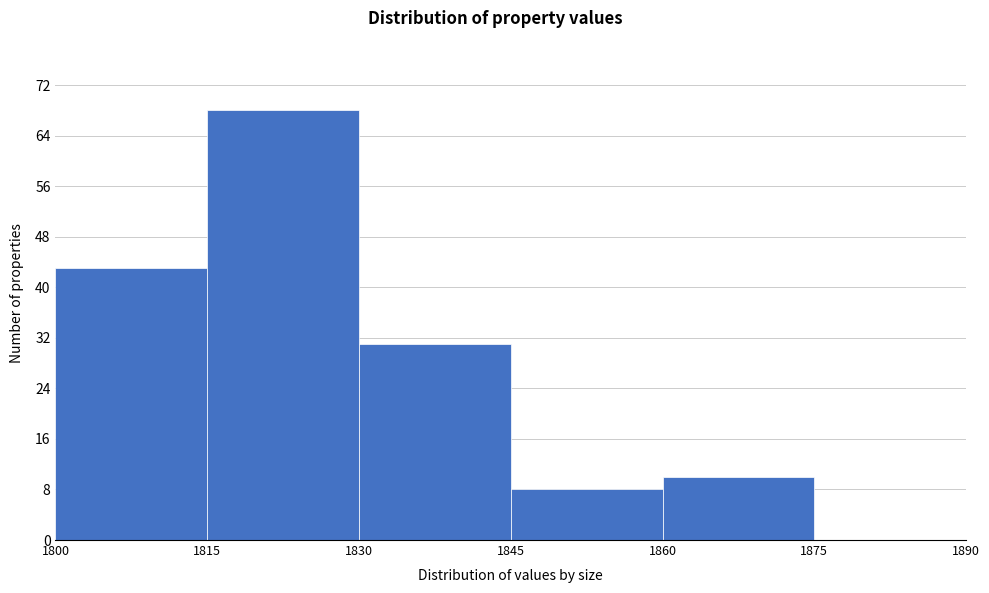

Over which range of the x-axis is the bar tallest?

1815 to 1830